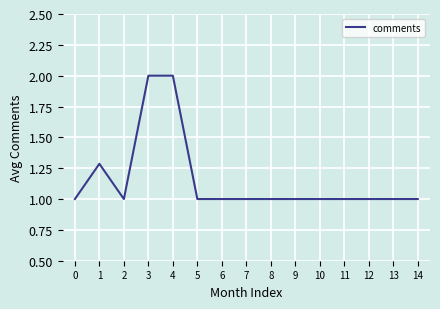

What is the ratio of the value at 8 to the value at 9?

1.0